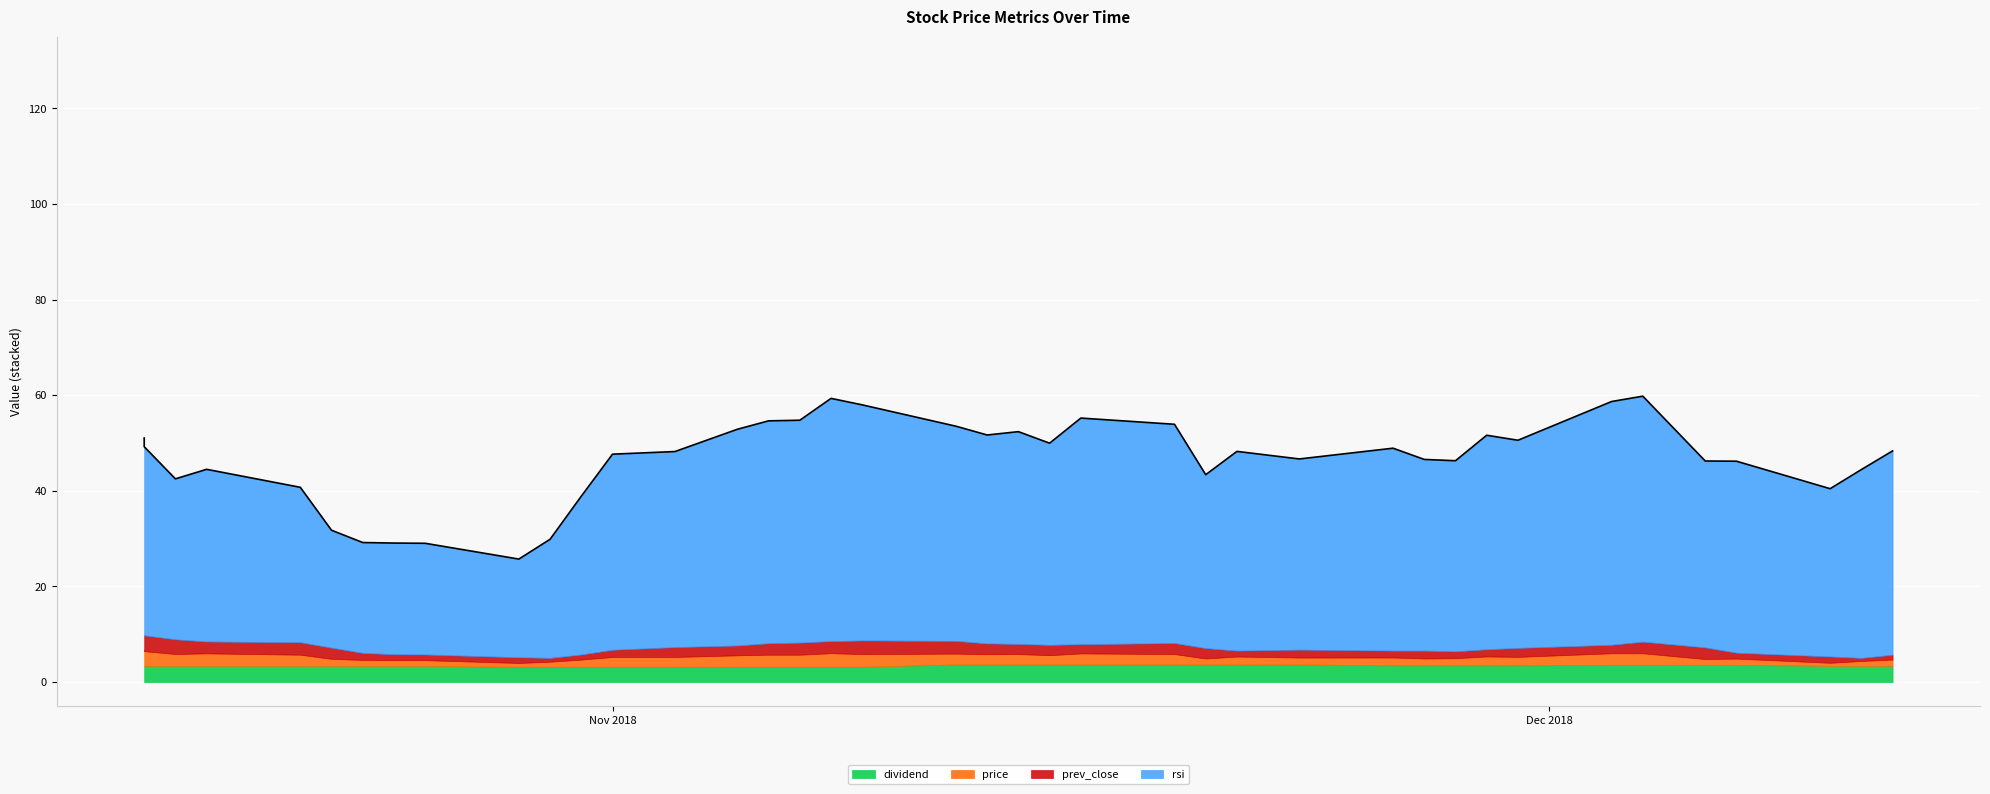

Which series ends up on top after the final intersection of price and prev_close?

price